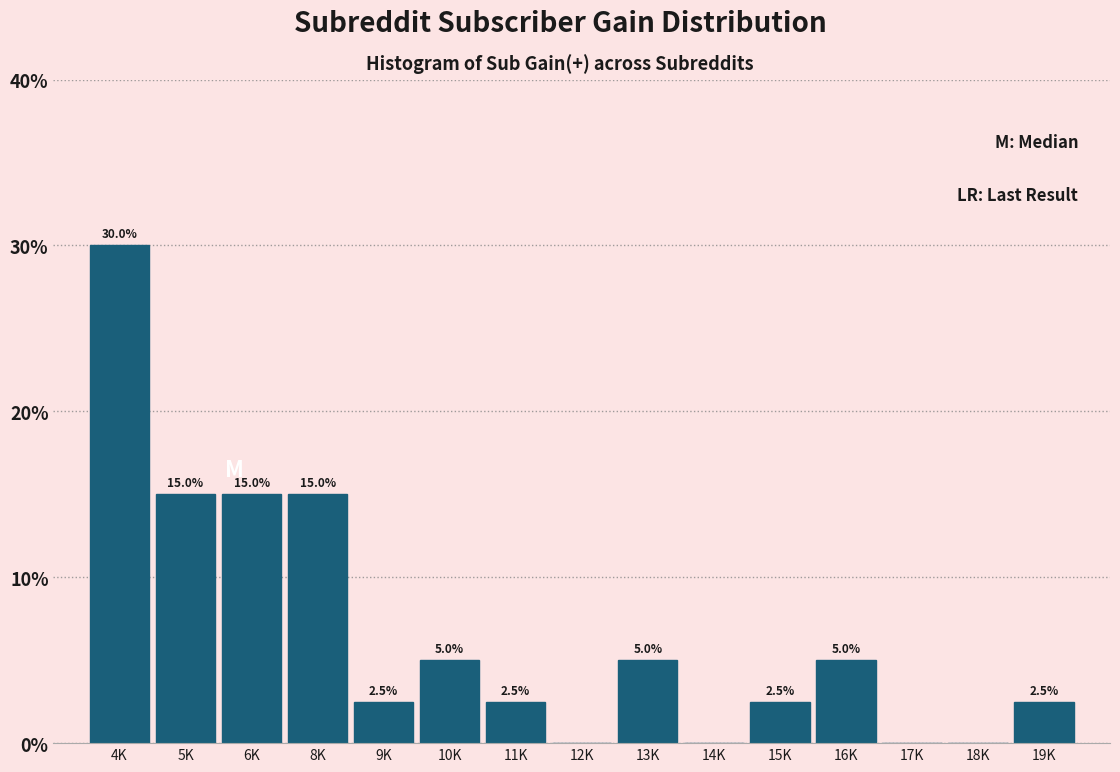

Reading left to right, what are all the values shown in this chart?

4K=30.0	5K=15.0	6K=15.0	8K=15.0	9K=2.5	10K=5.0	11K=2.5	12K=0.0	13K=5.0	14K=0.0	15K=2.5	16K=5.0	17K=0.0	18K=0.0	19K=2.5